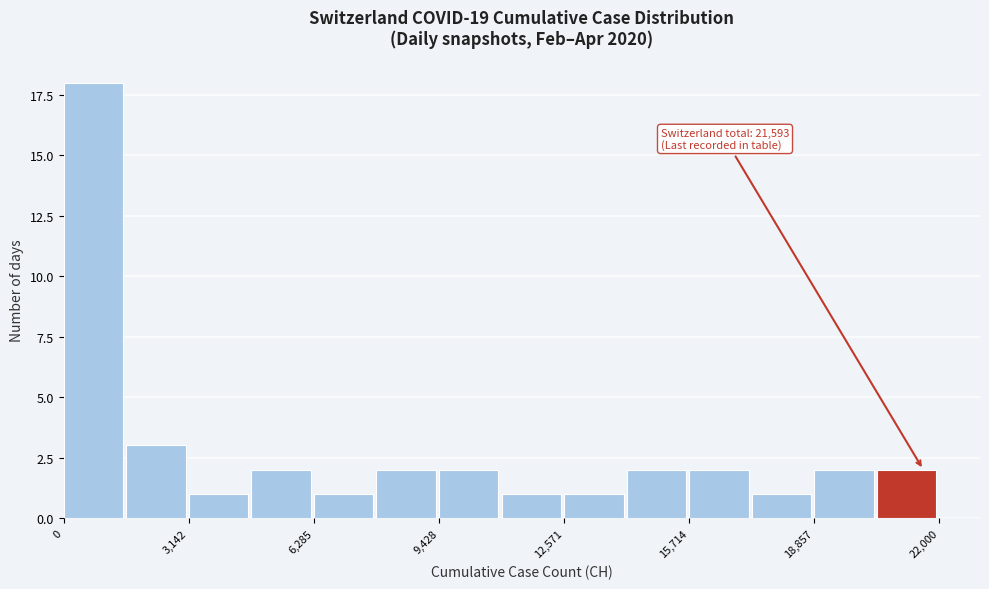

Around what value on the x-axis is the tallest bar? Give the approximate position of its centre, as read against the axis.

500